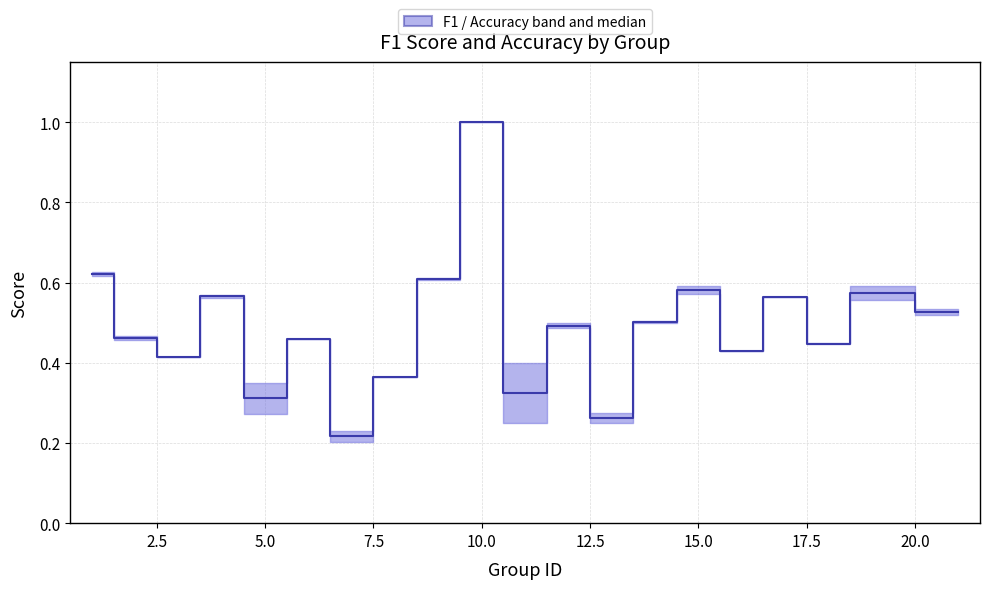

What is the average value?

0.5